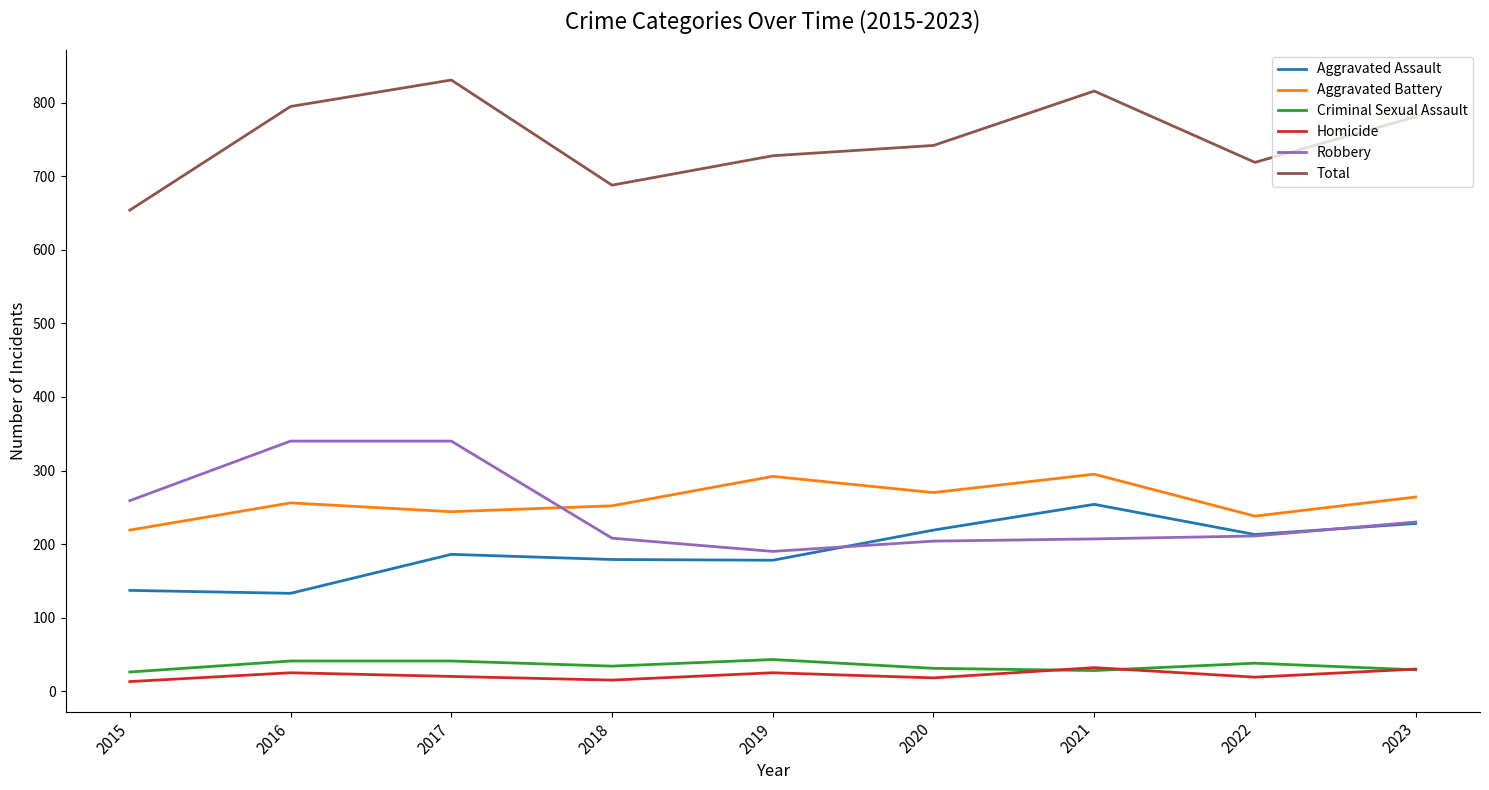

Is it true that Total equals 399 at 2017?

False